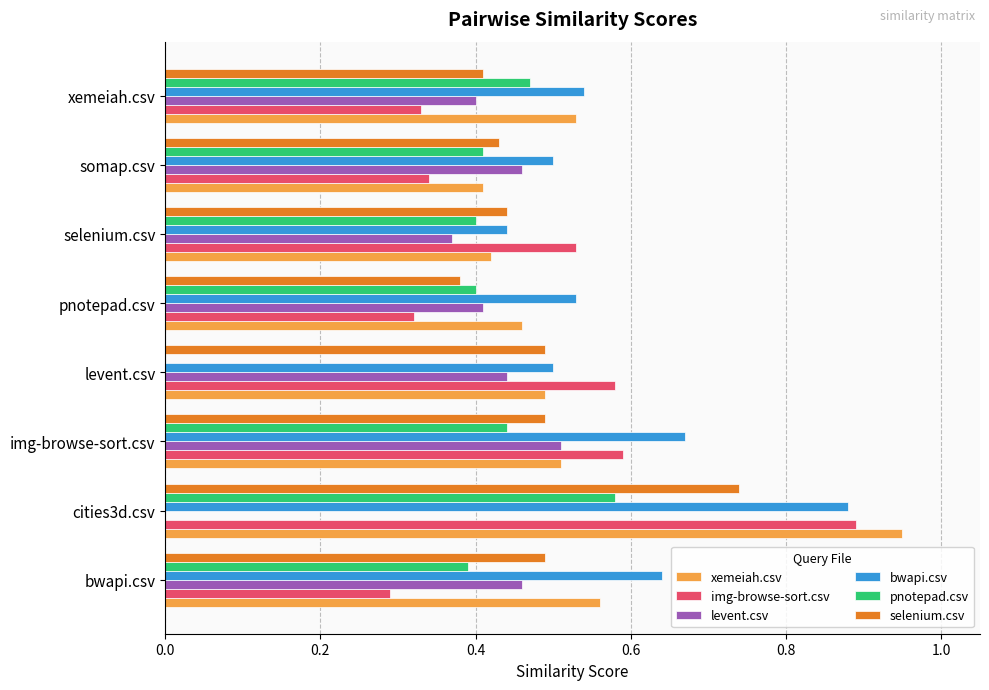

True or false: img-browse-sort.csv has a value of 0.2 at xemeiah.csv.

False